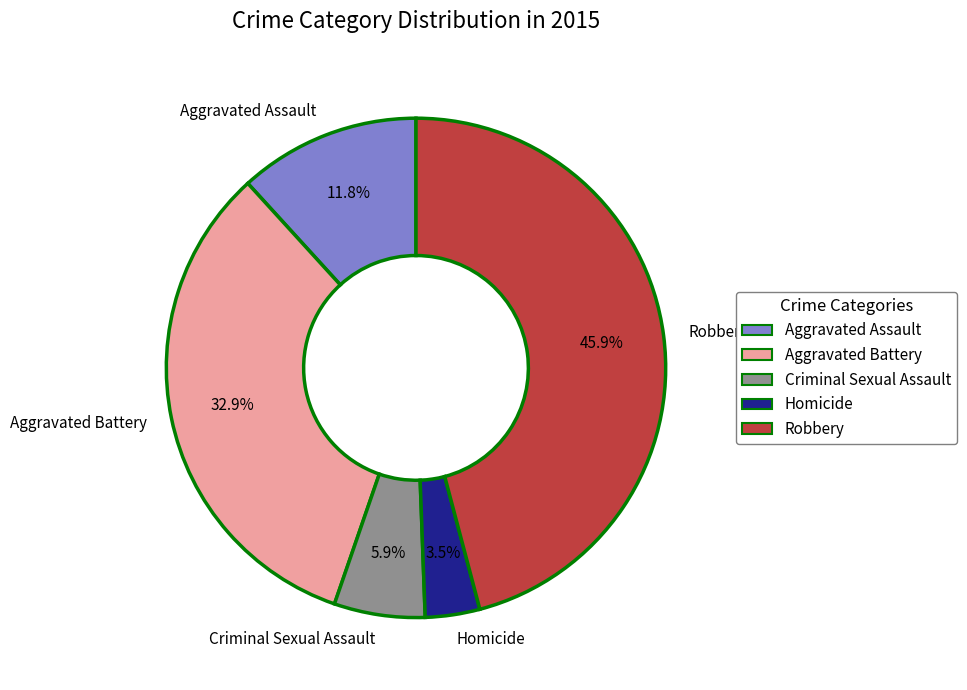

How many slices are in this pie chart?

5